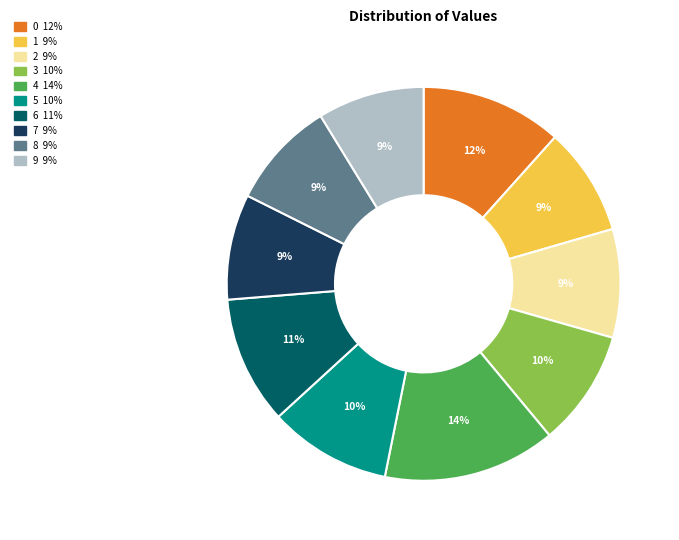

Which slice is the largest?

4